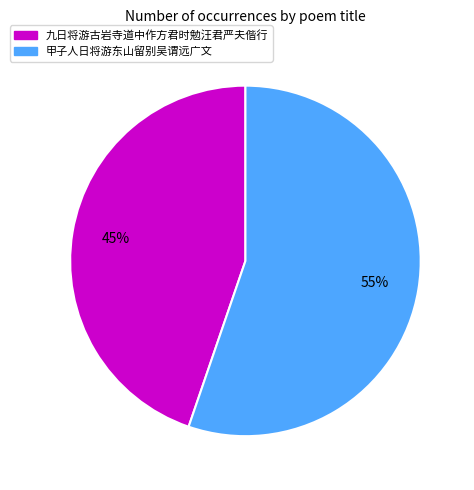

Which category accounts for the majority?

甲子人日将游东山留别吴谓远广文